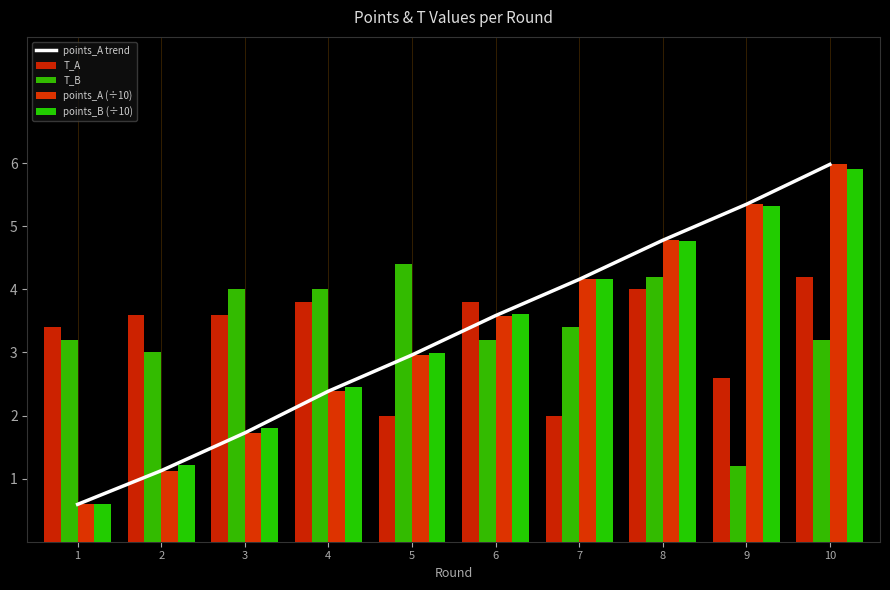

What is the maximum value for points_A trend?

6.0